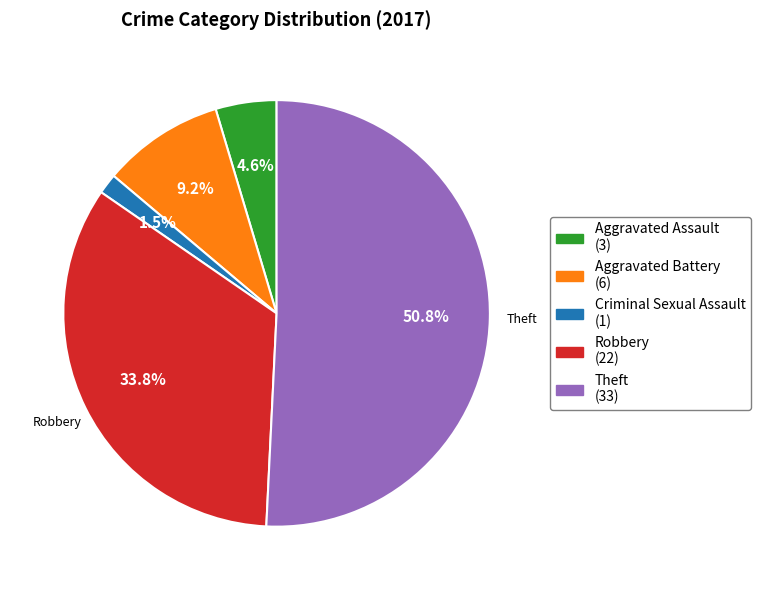

Is there any slice that represents more than half of the pie?

Yes